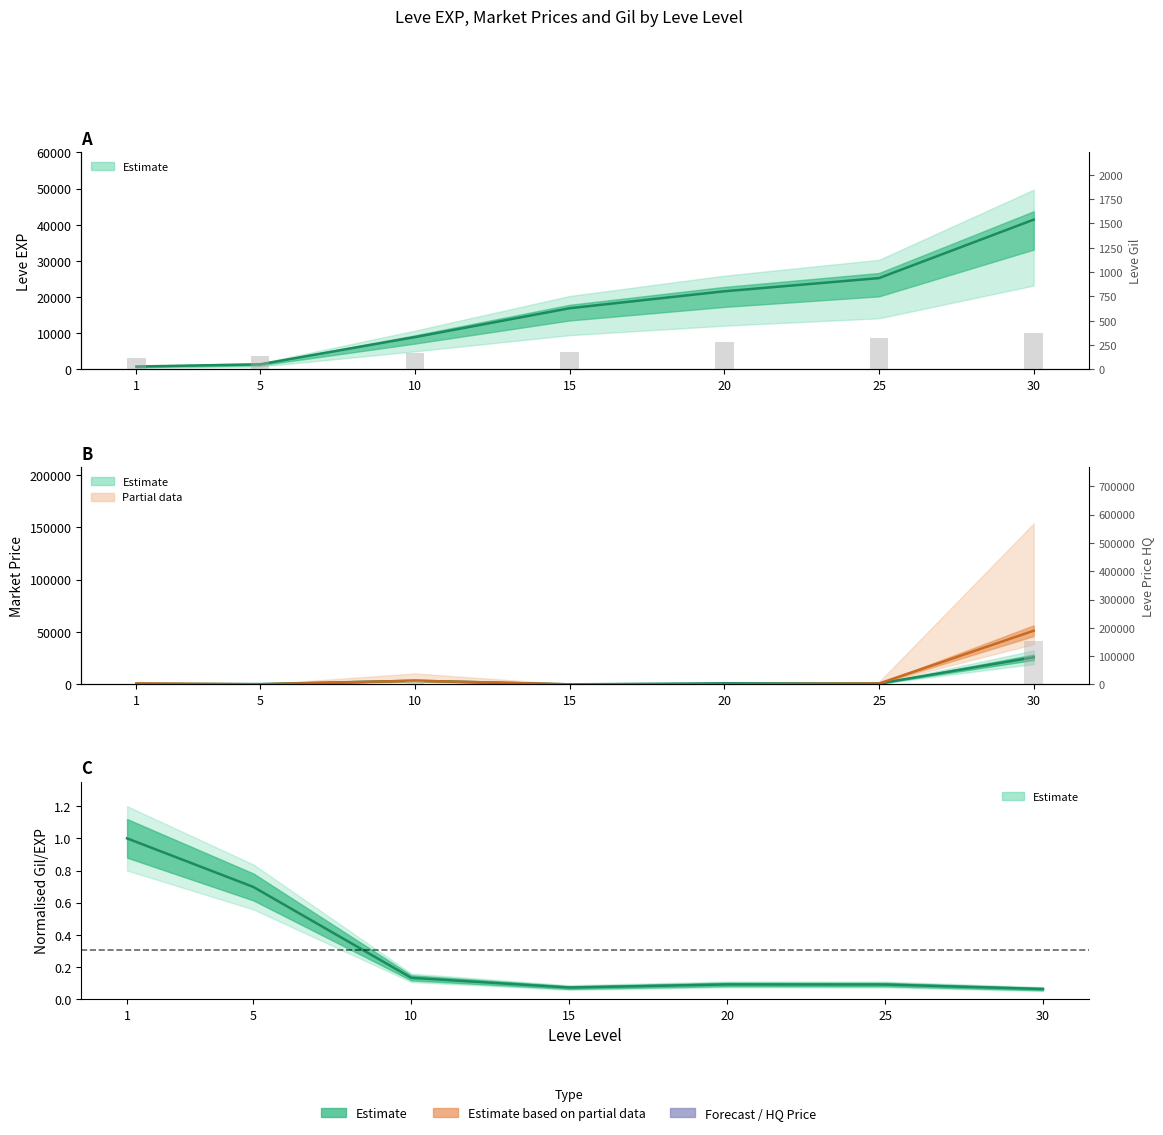

What is the value of the Leve Gil bar at the 6th from the left?

326